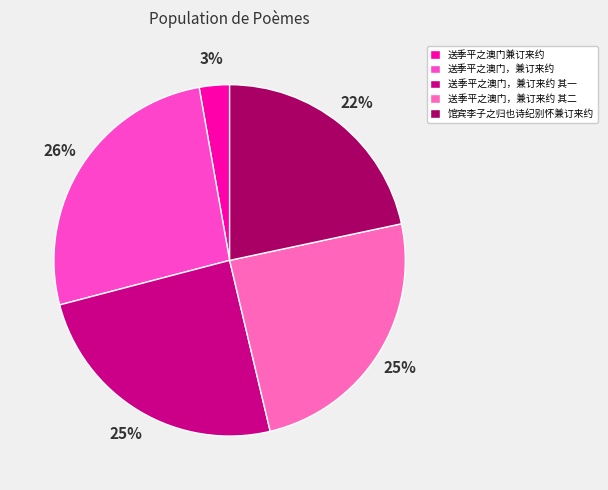

Count the number of slices in the pie.

5